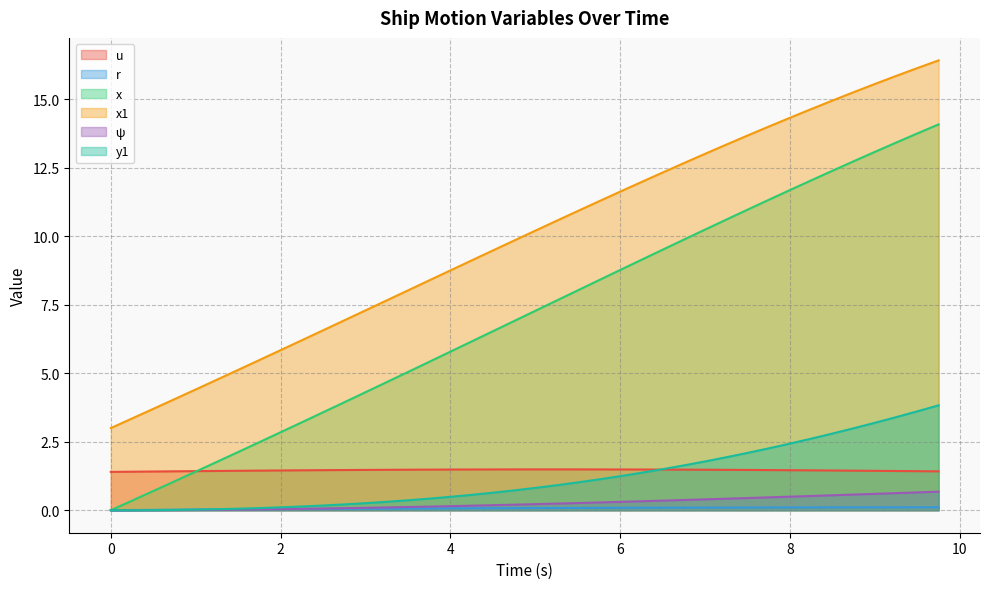

What are all the series names shown in the legend?

u, r, x, x1, ψ, y1